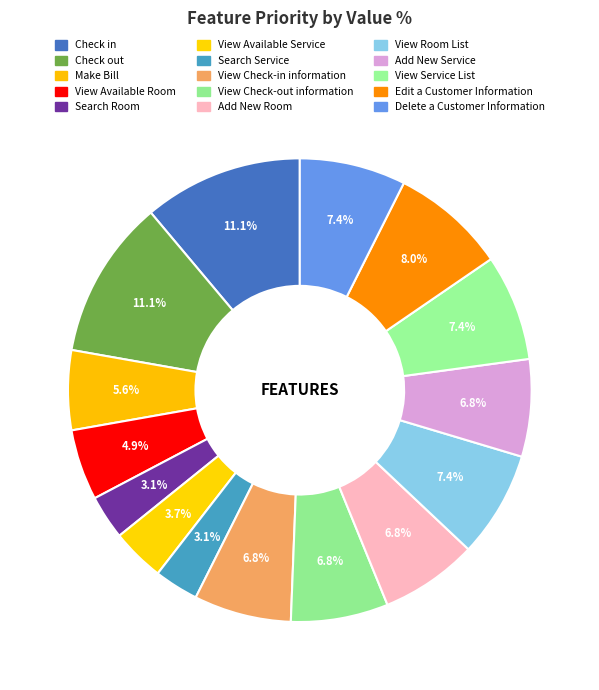

Does View Available Service account for over 50% of the chart?

No